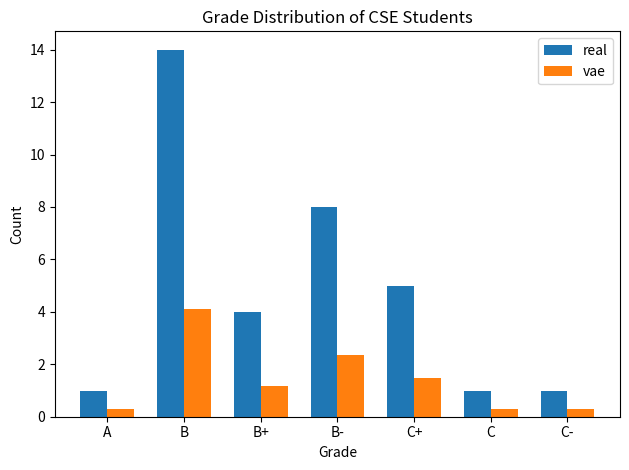

Which label corresponds to the largest value in the chart?

B